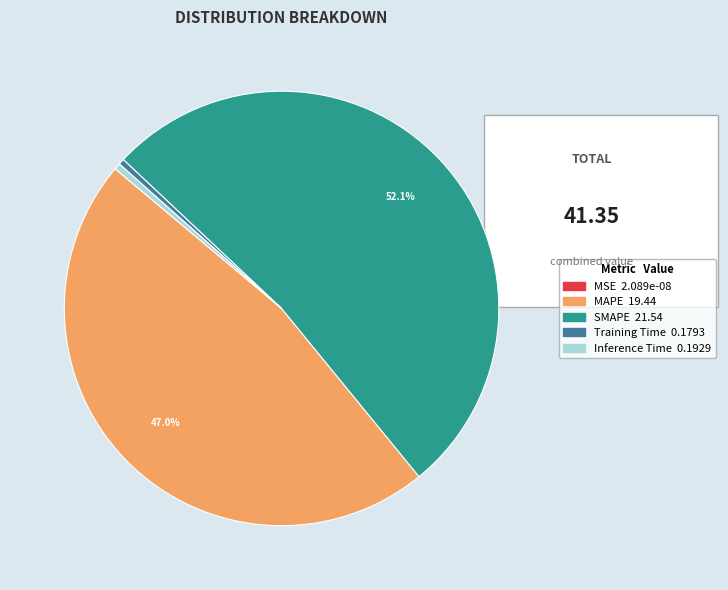

Combined, do SMAPE and MAPE account for over 50%?

Yes